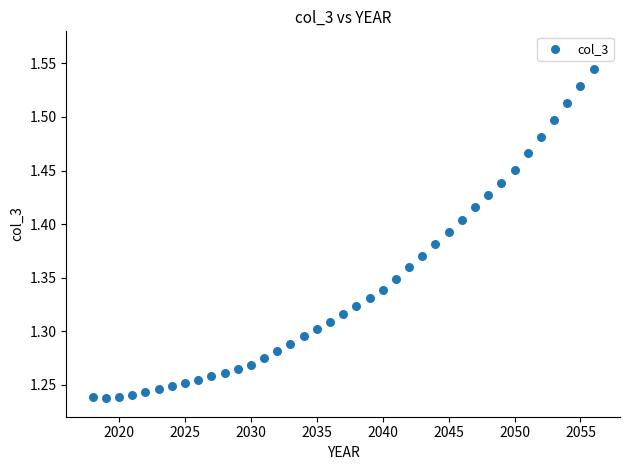

What is the range of Y values (max minus min)?

0.3